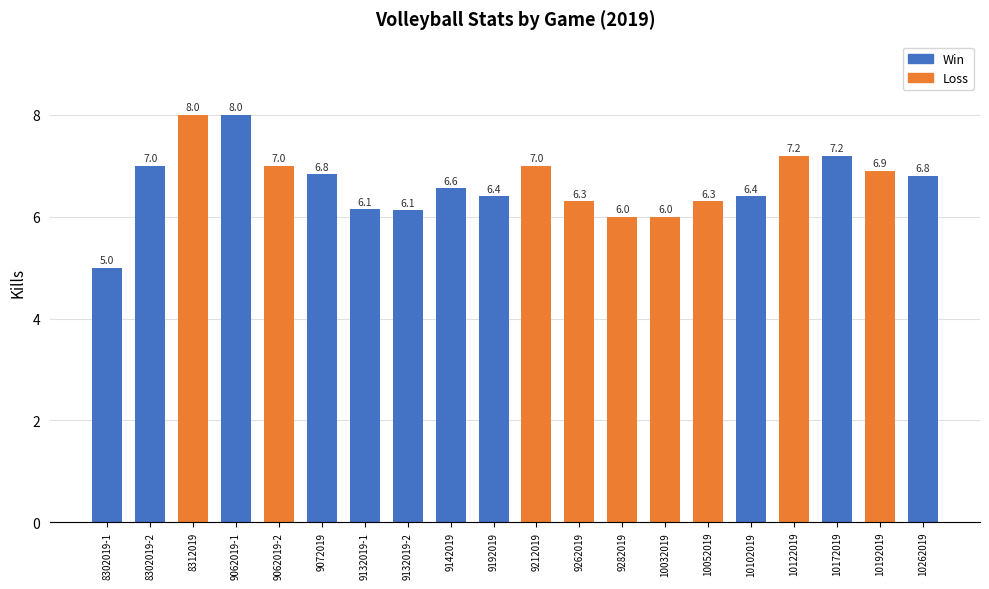

What is the maximum value shown in the chart?

8.0